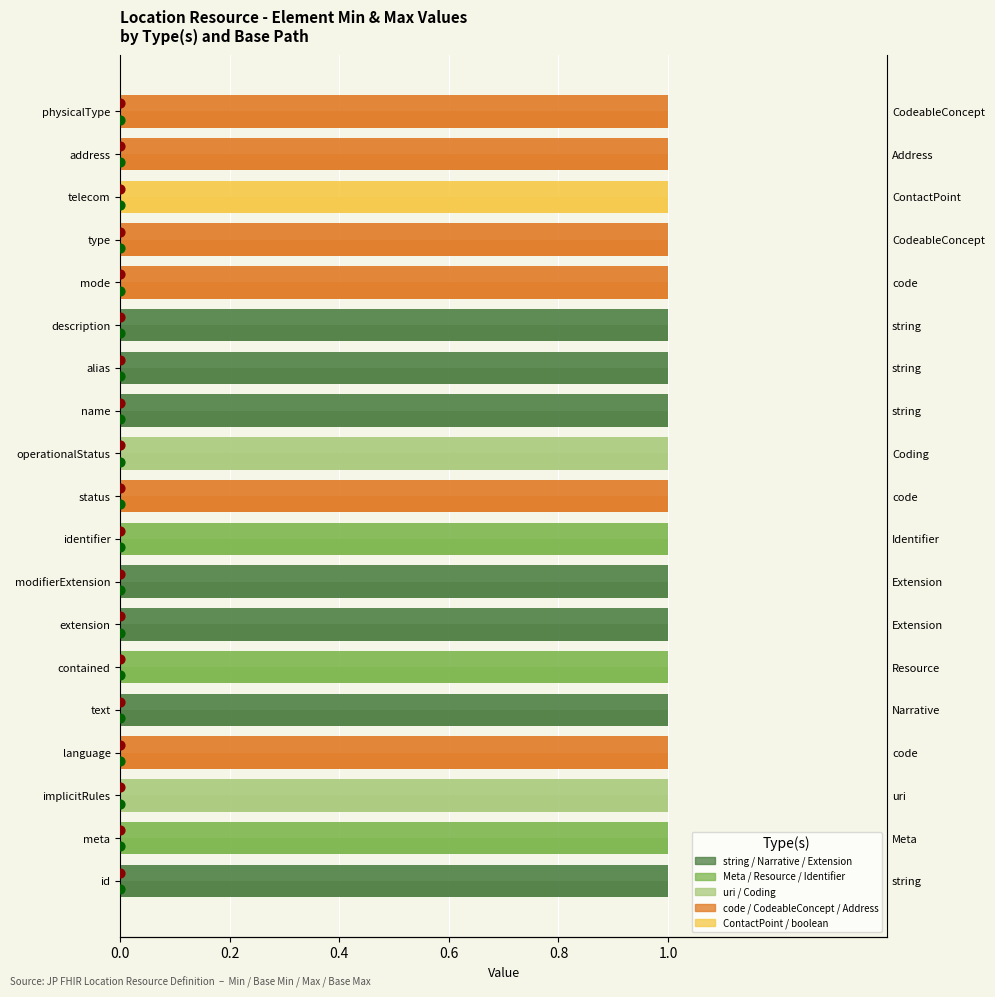

Is the value of Max at 8 greater than the value of Base Min at 0.8?

No